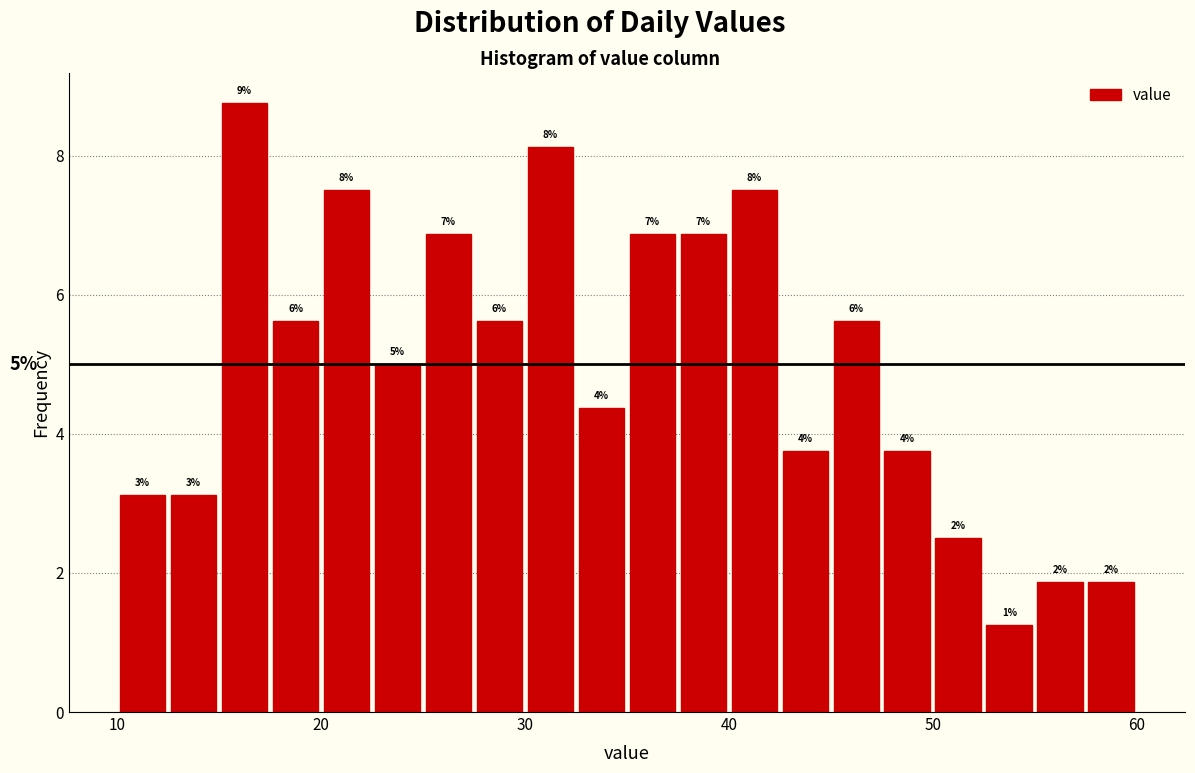

Around what value on the x-axis is the tallest bar? Give the approximate position of its centre, as read against the axis.

16